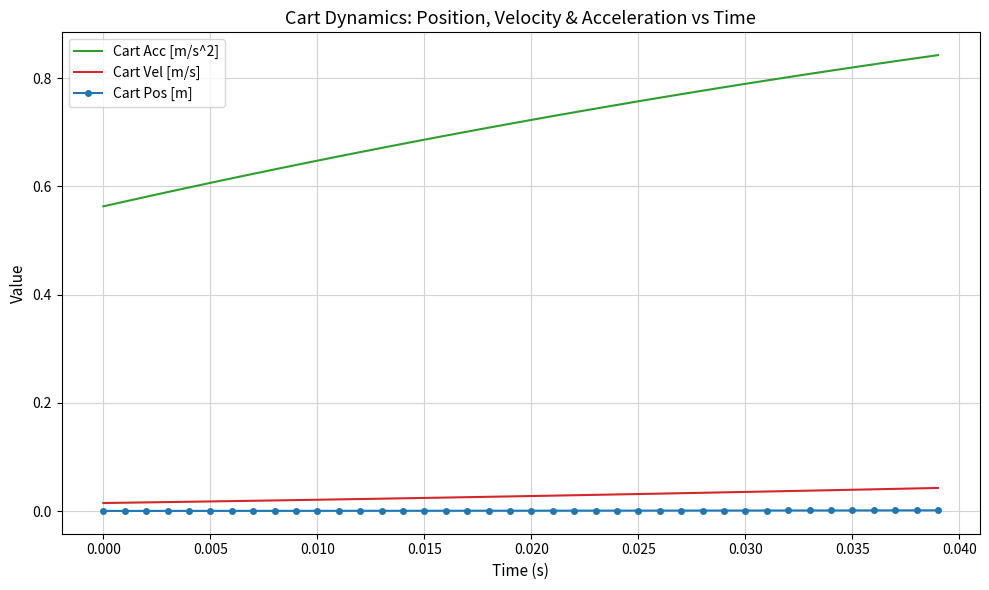

Which series has the largest range (max minus min)?

Cart Acc [m/s^2]